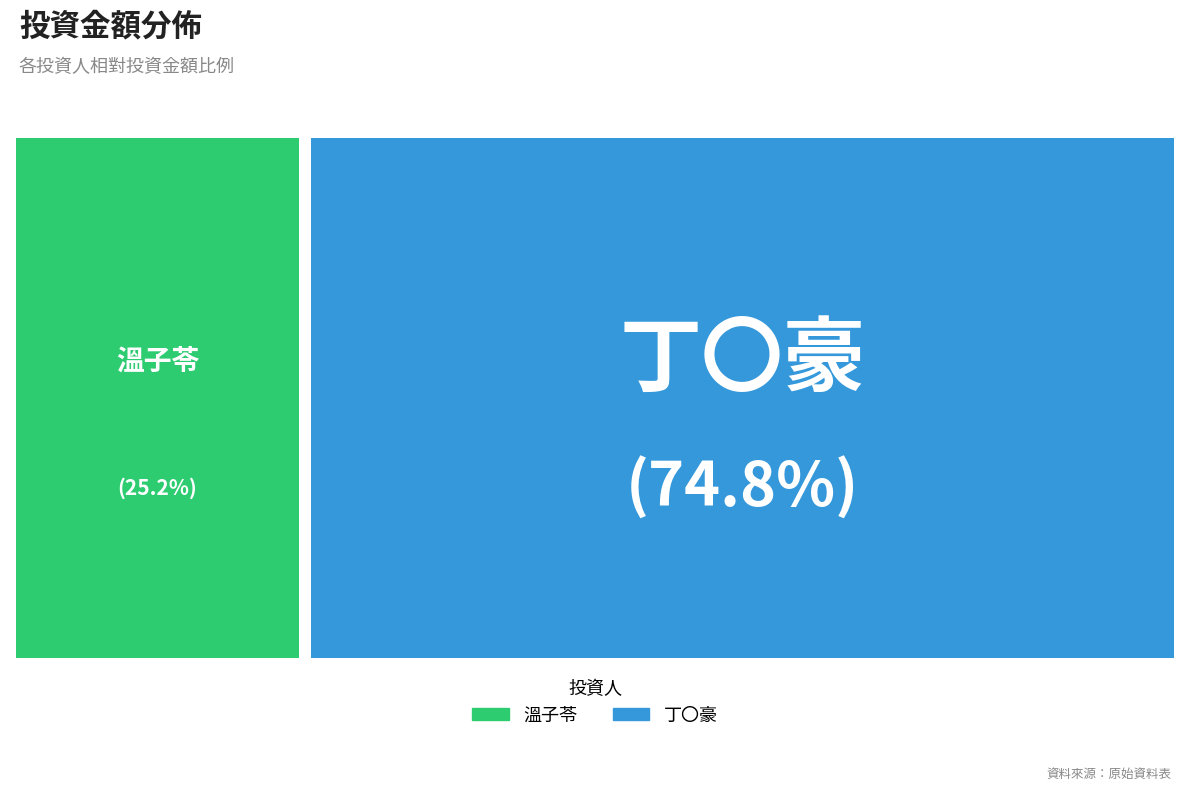

What is the total percentage of 丁〇豪 and 溫子苓?

100.0%